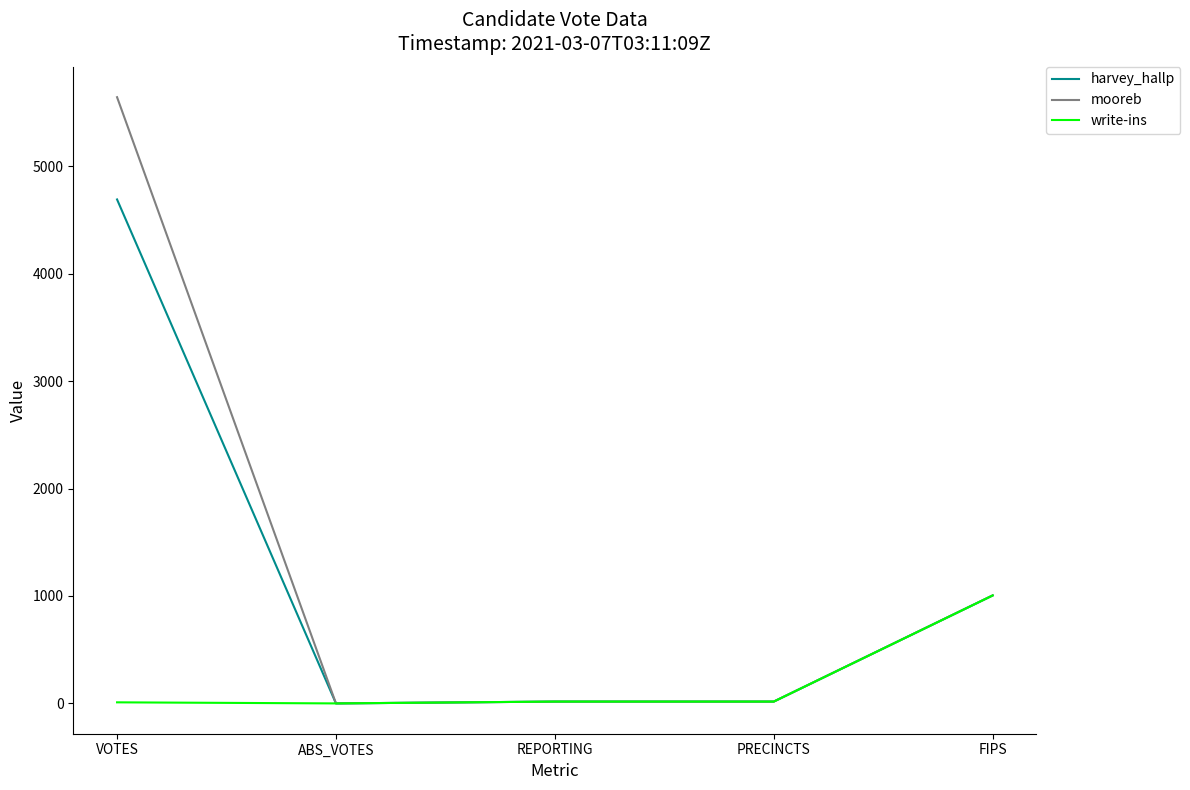

Rank the series by their maximum value, from lowest to highest.

write-ins, harvey_hallp, mooreb